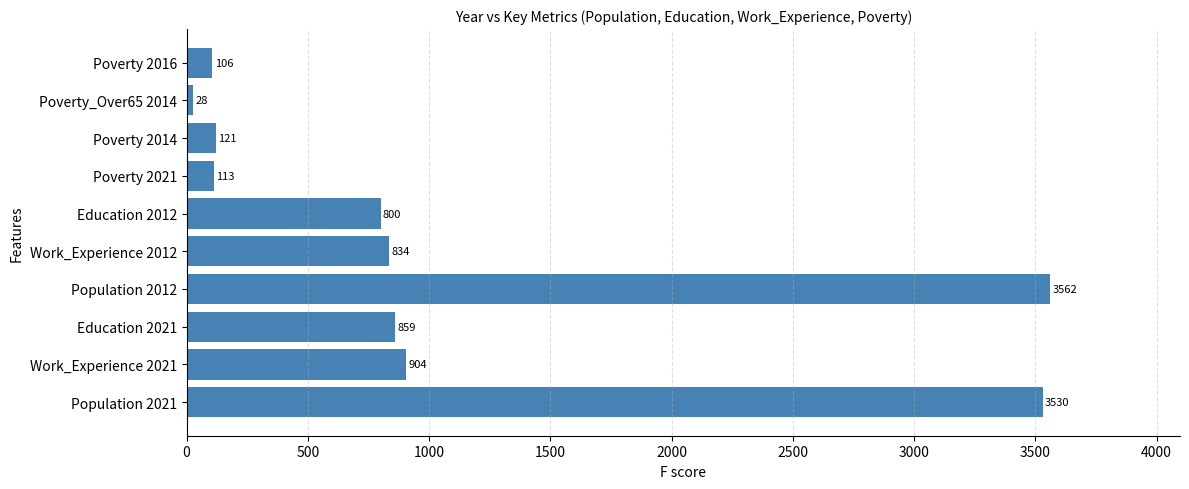

Is it true that the value at Work_Experience 2012 is 1434?

False